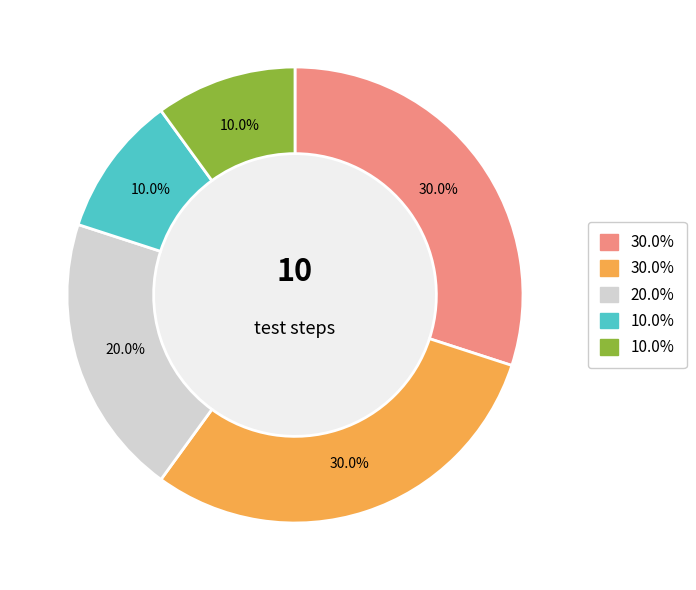

Does any single category account for the majority?

No